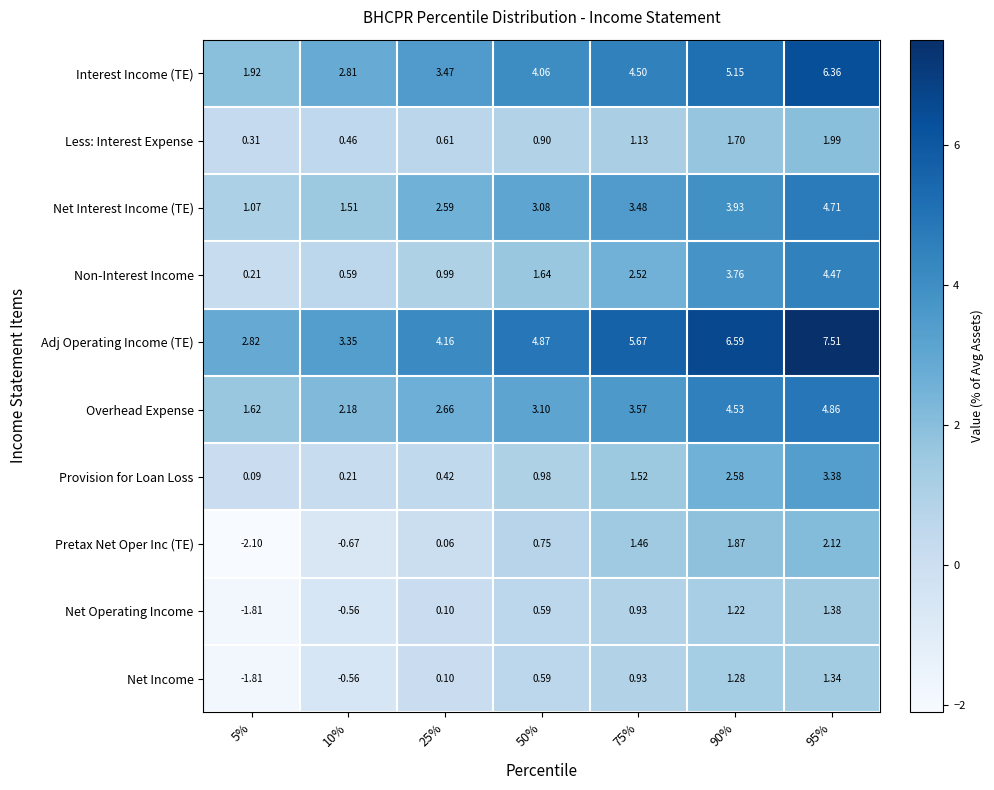

List the series in order of their peak value, lowest first.

Net Income, Net Operating Income, Less: Interest Expense, Pretax Net Oper Inc (TE), Provision for Loan Loss, Non-Interest Income, Net Interest Income (TE), Overhead Expense, Interest Income (TE), Adj Operating Income (TE)